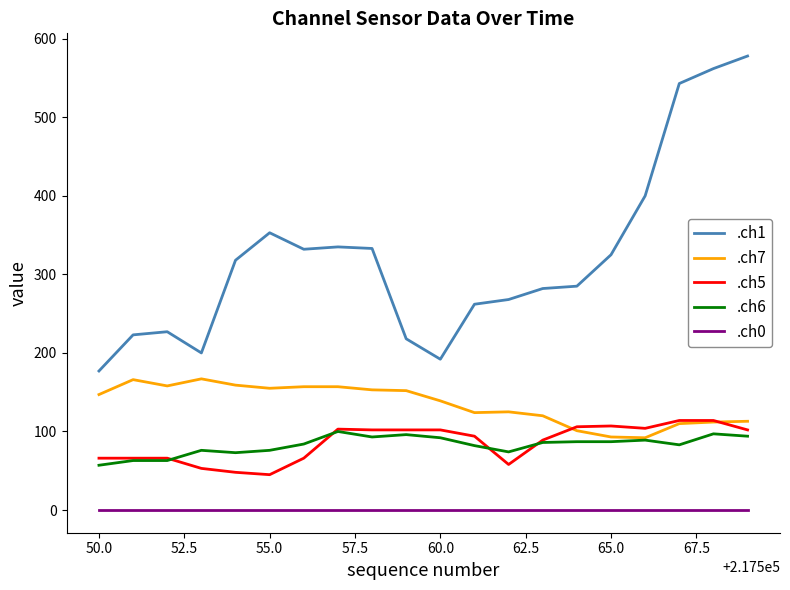

Which series has the largest range (max minus min)?

.ch1